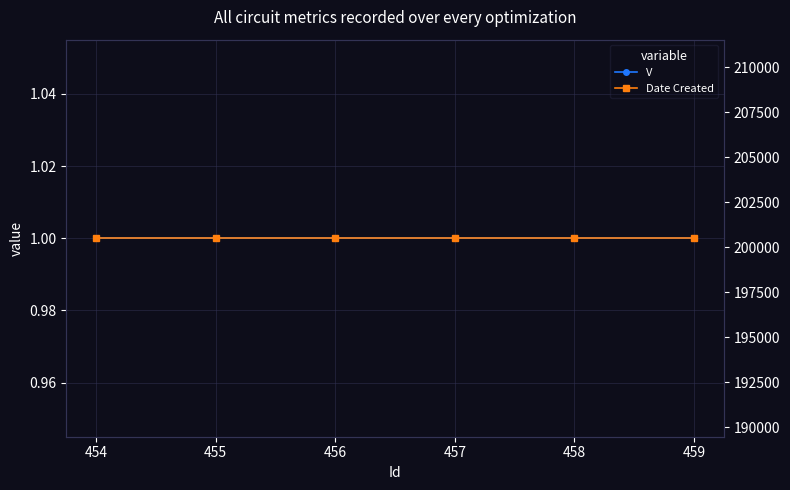

What is the value of the V point at the 5th from the left?

1